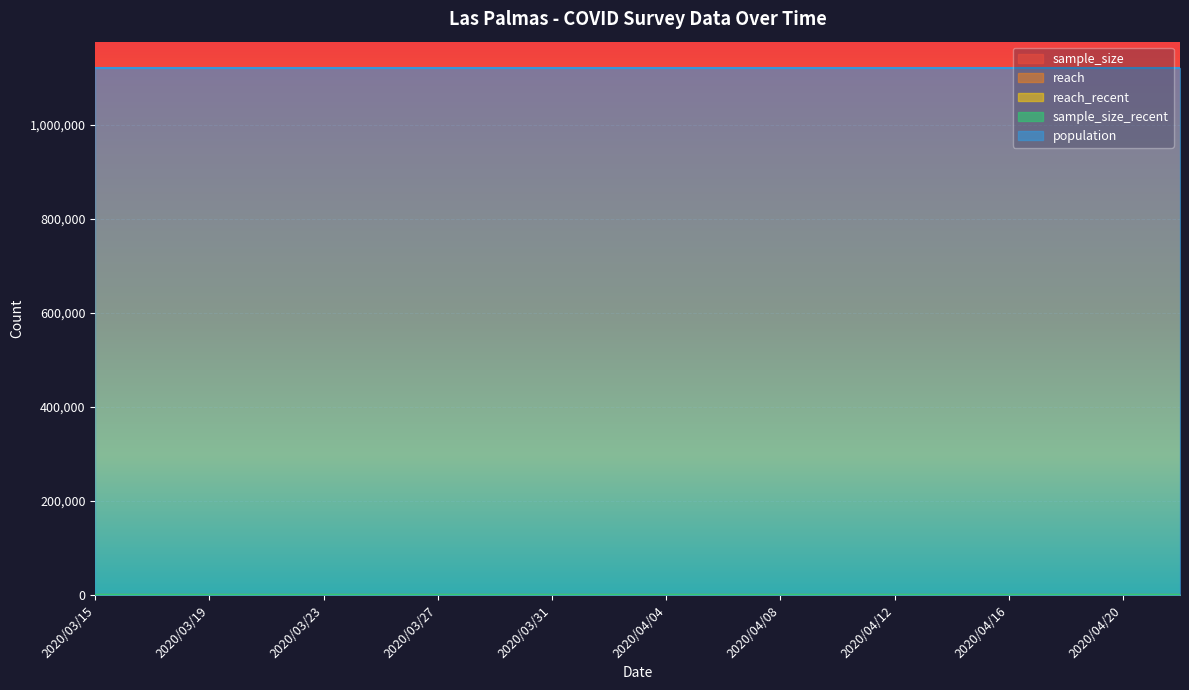

At which label is sample_size closest to 0?

2020/03/15